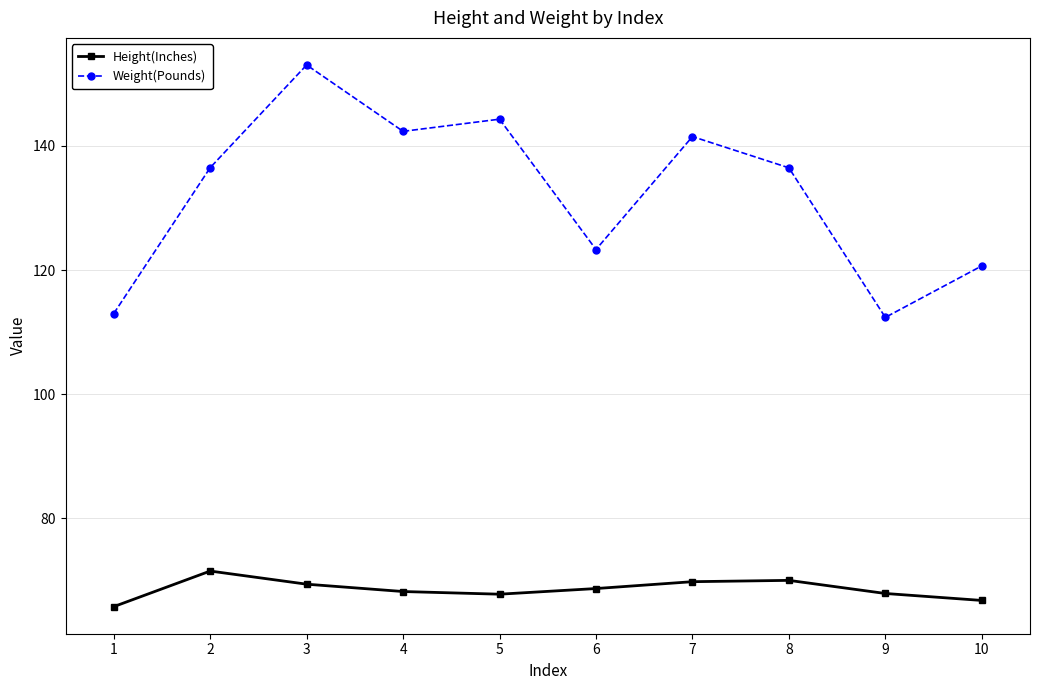

At which label does Height(Inches) first exceed 68?

2